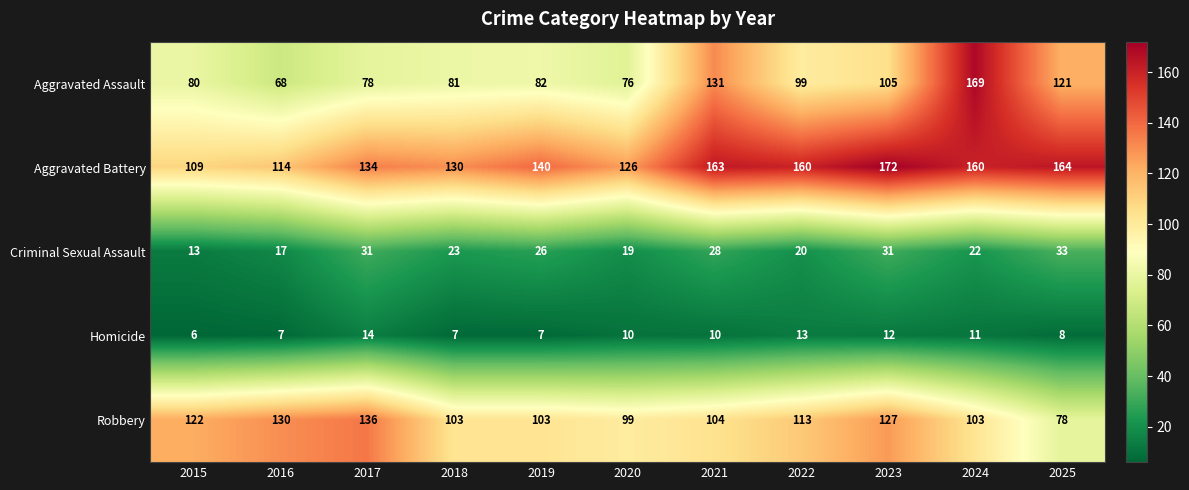

Where does the Criminal Sexual Assault series first go above 23?

2017